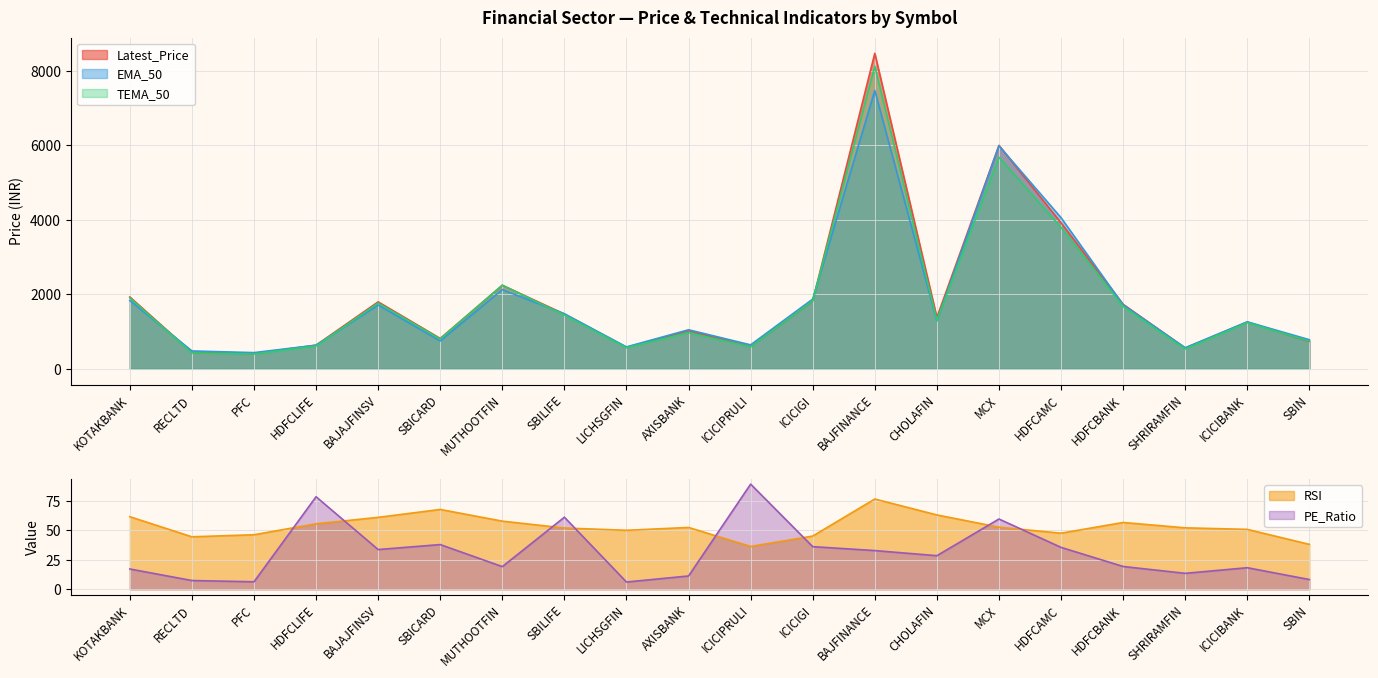

True or false: TEMA_50 and PE_Ratio intersect in this chart.

False